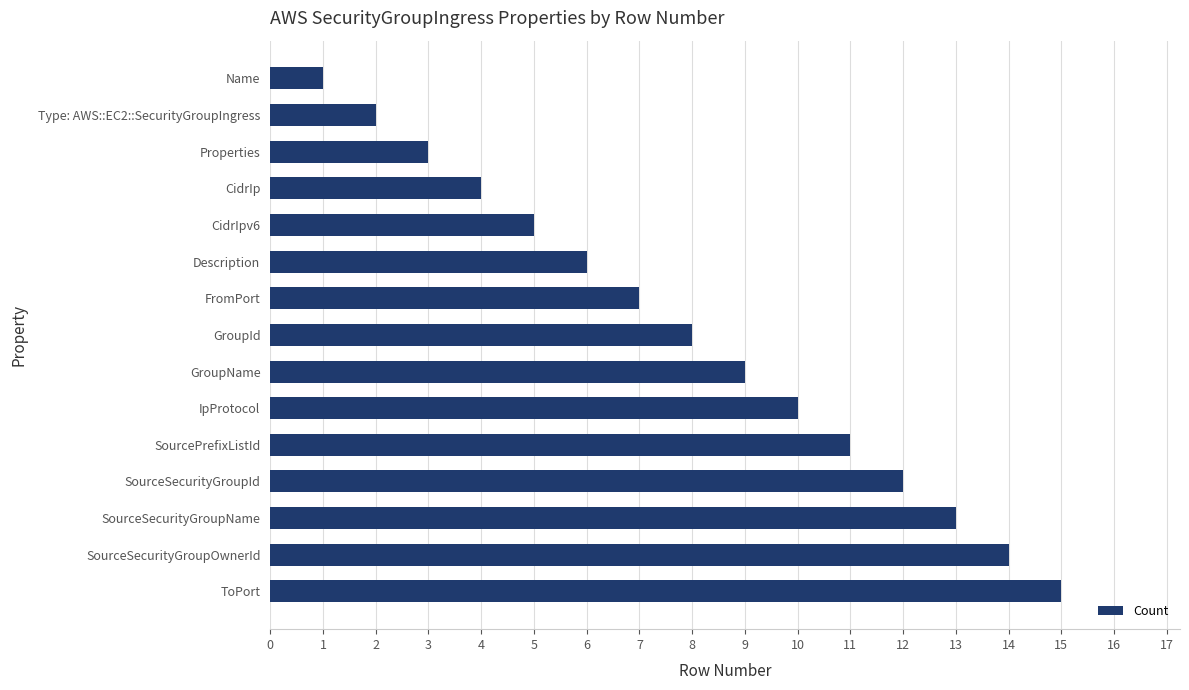

What is the average value?

8